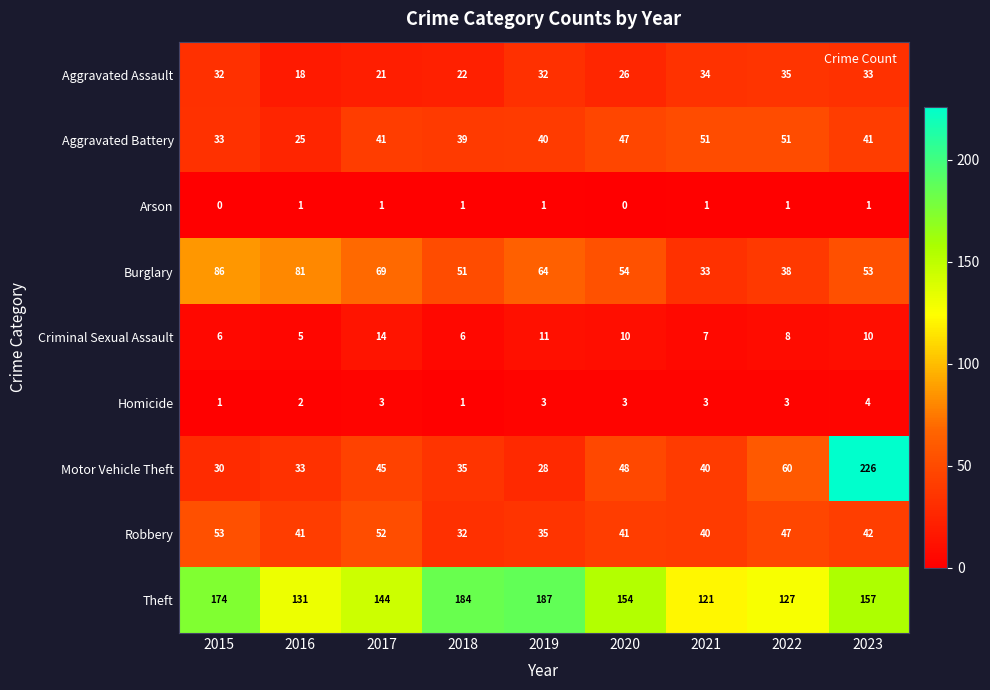

What is the spread (max minus min) of values at 2019?

186